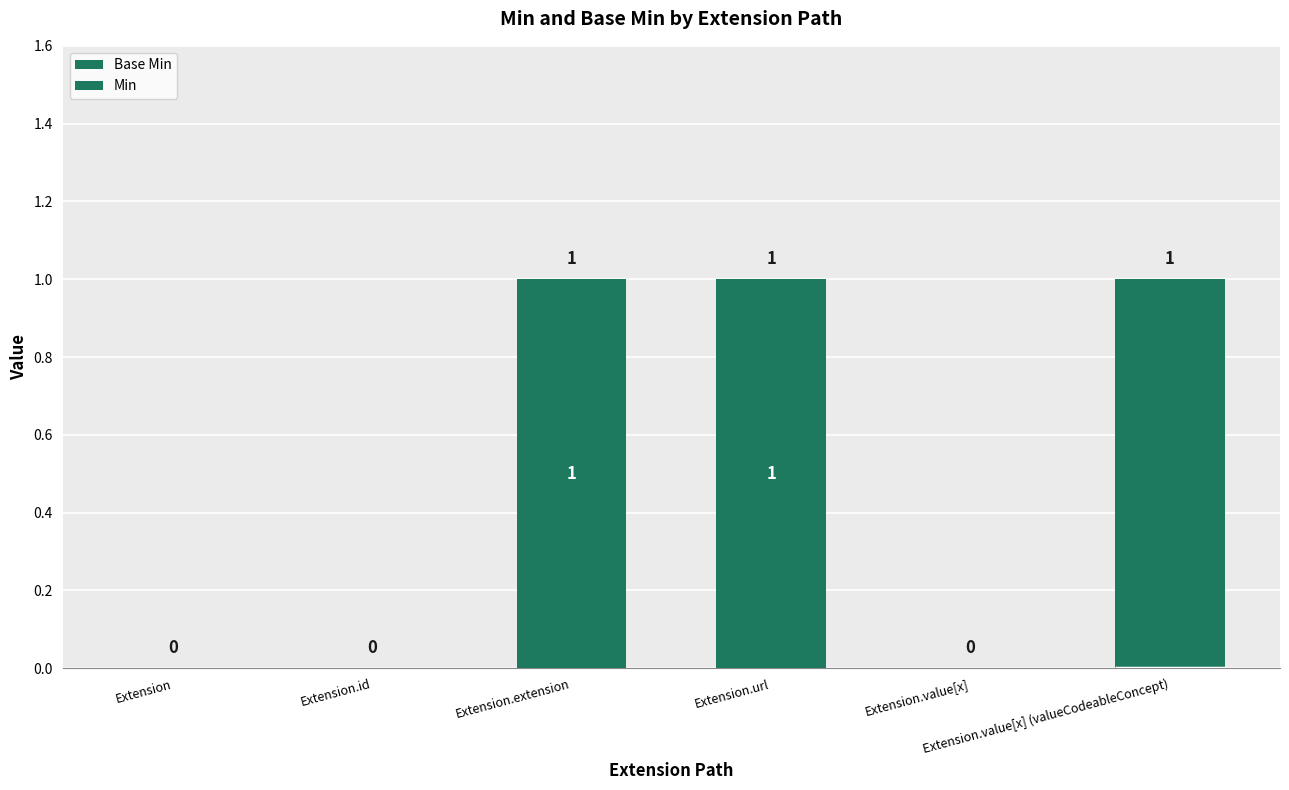

Between Extension.id and Extension.url, which is larger?

Extension.url